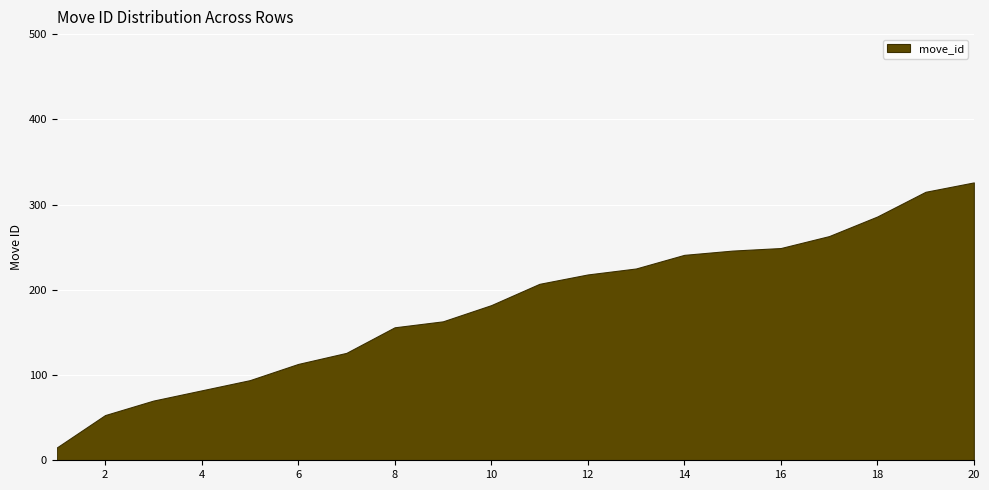

What is the ratio of the value at 4 to the value at 12?

0.4